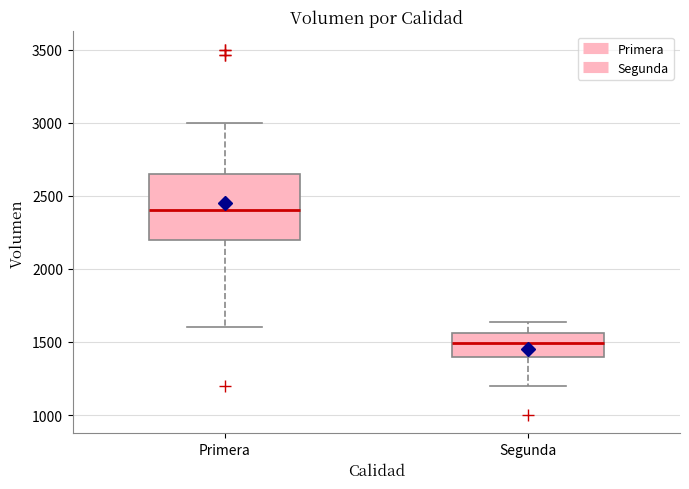

Which box is the tallest, from its lower edge to its upper edge?

Primera